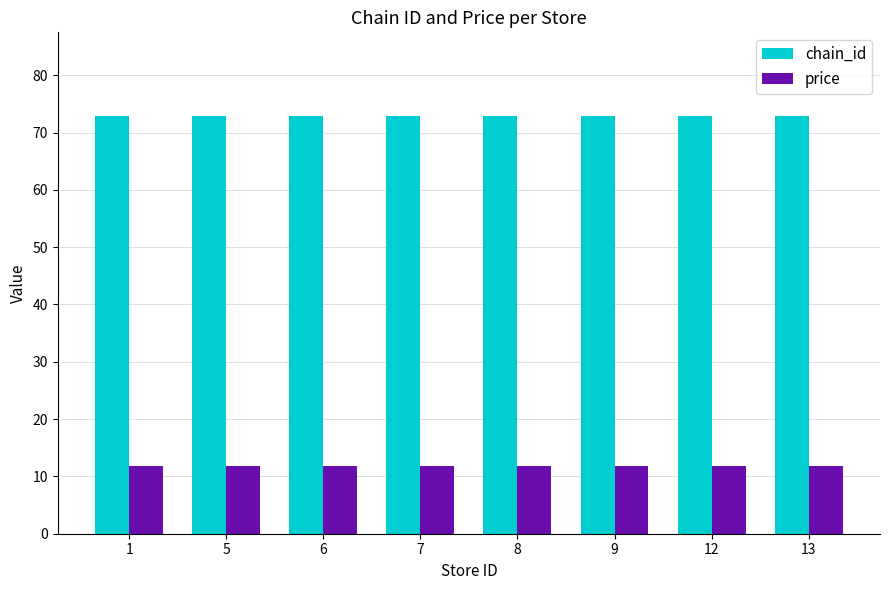

Which series has the largest total across all categories?

chain_id